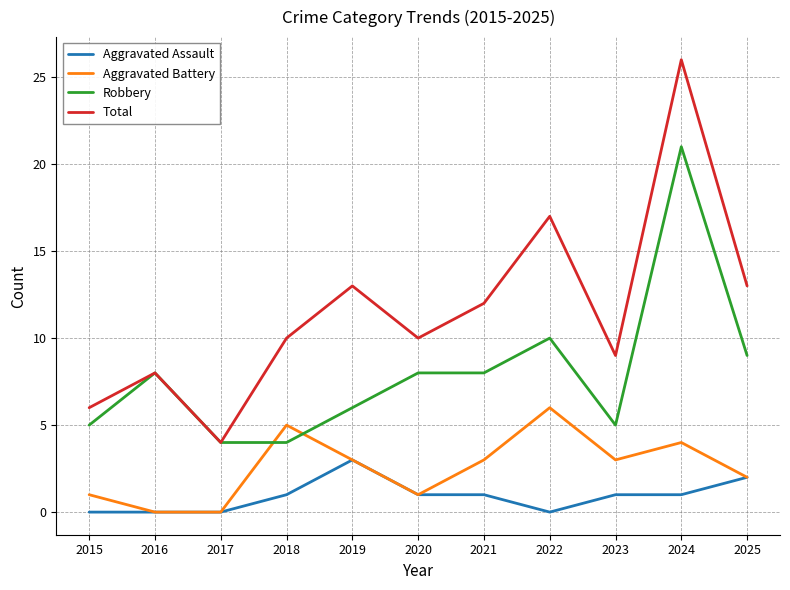

How many categories are shown in the chart?

11